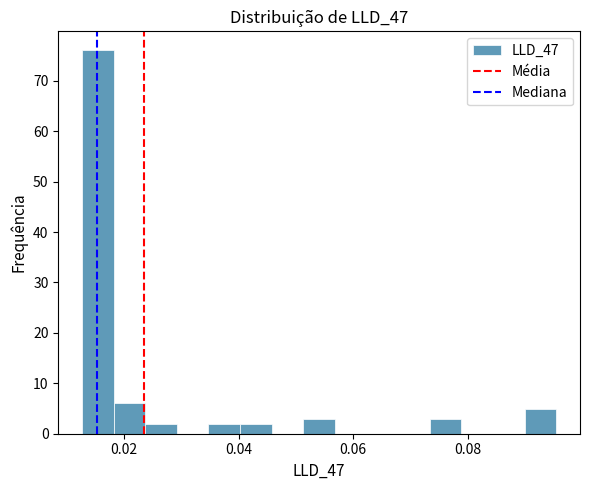

Around what value on the x-axis is the tallest bar? Give the approximate position of its centre, as read against the axis.

0.016